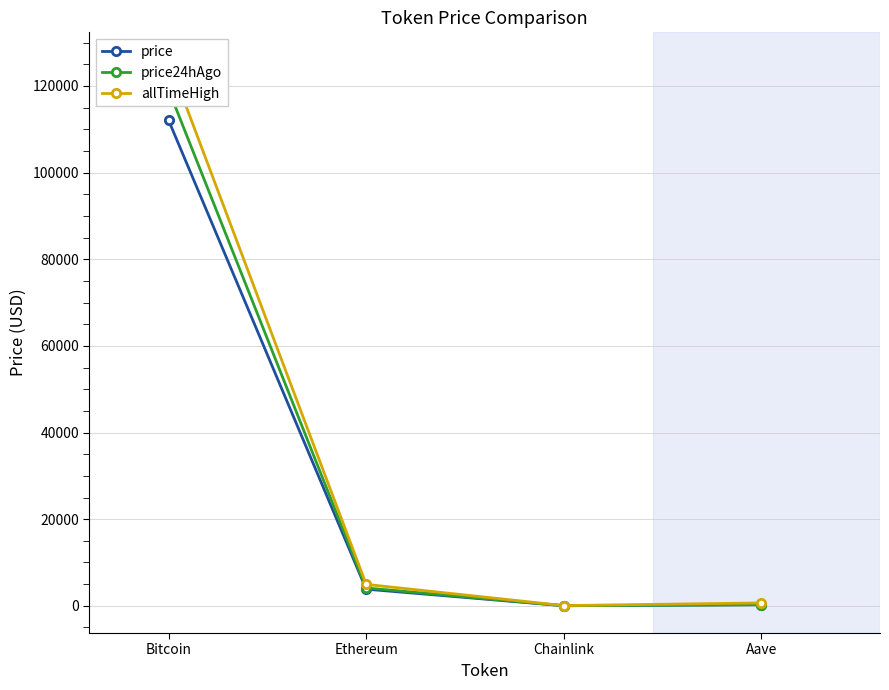

What is the highest value of the price series?

112112.0